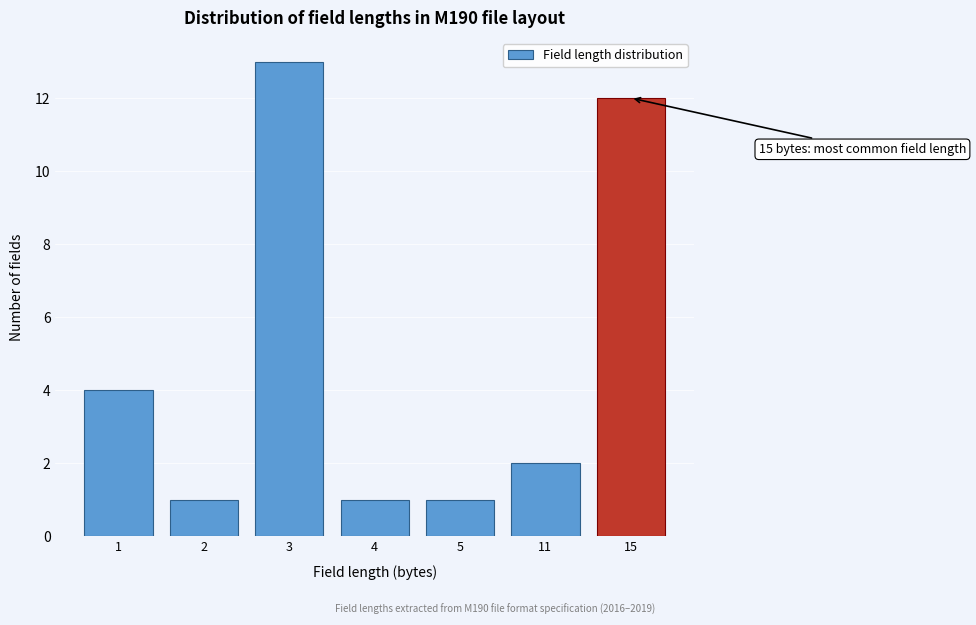

Reading right to left, extract all data points from this chart.

12	2	1	1	13	1	4